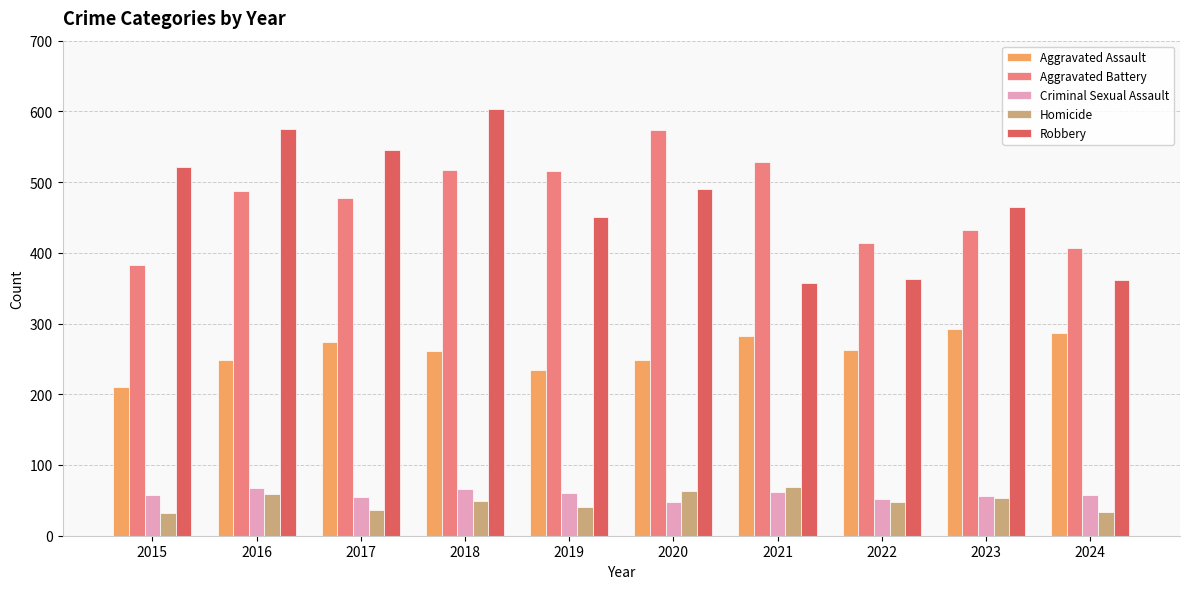

What is the value of the Criminal Sexual Assault bar at the 2nd from the left?

67